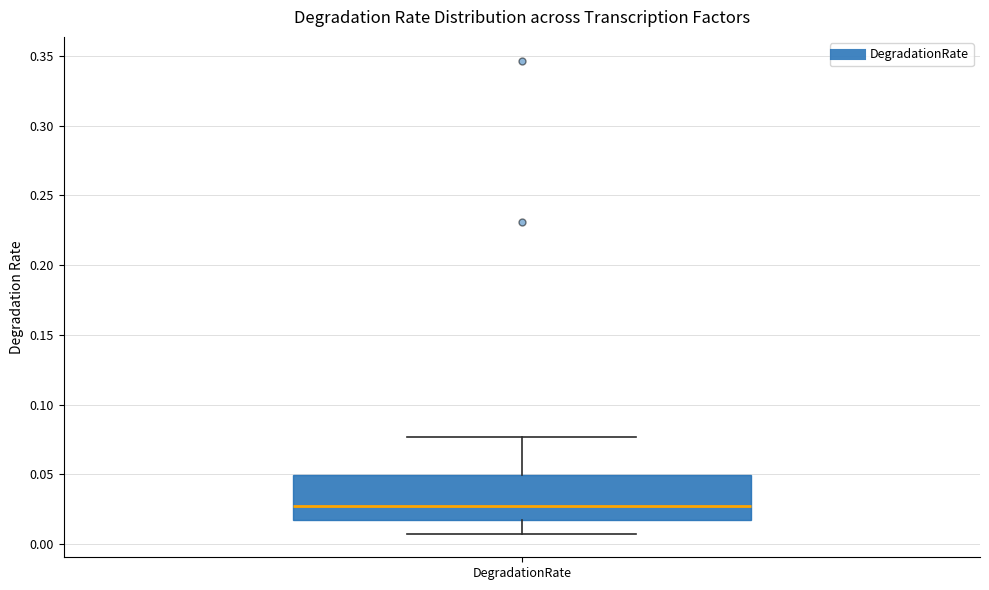

Read this box plot against the y-axis: the position of the median line, the range covered by the box, and the ends of both whiskers. The values are not printed on the chart, so give them approximately, as read against the axis.

median 0.025, box 0.015 to 0.050, whiskers 0.005 to 0.075